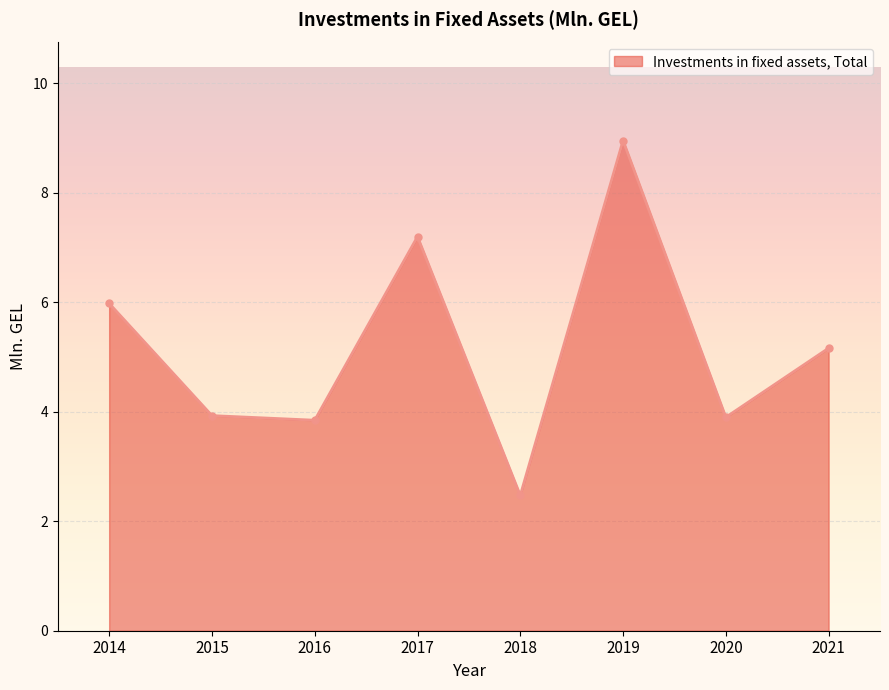

How many points are higher than both their immediate neighbors (excluding endpoints)?

2